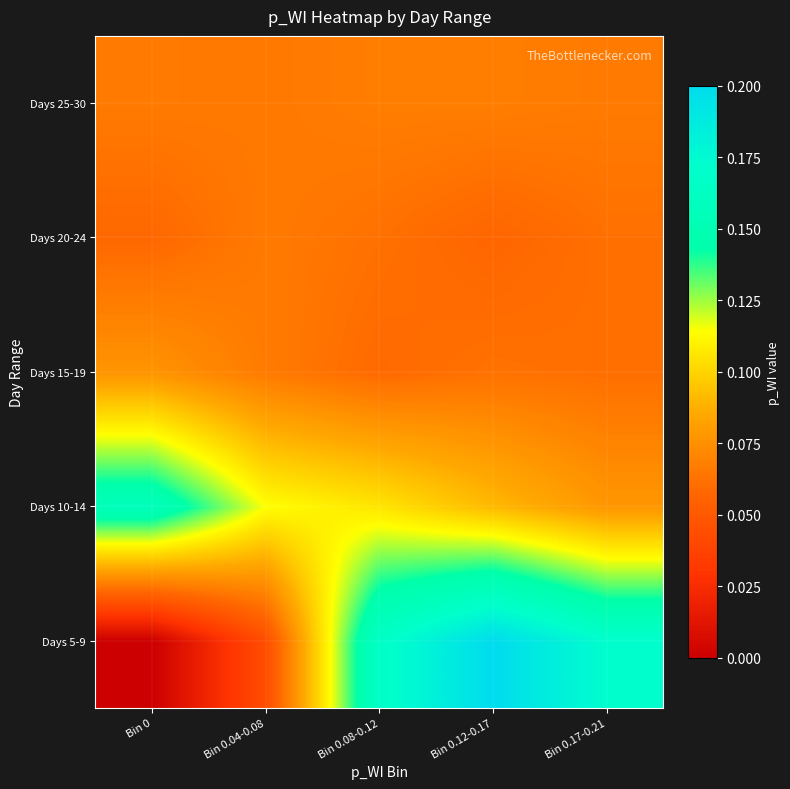

Reading right to left, extract all data points from this chart.

Days 5-9: Bin 0.17-0.21=0.2	Bin 0.12-0.17=0.2	Bin 0.08-0.12=0.2	Bin 0.04-0.08=0.0	Bin 0=0.0
Days 10-14: Bin 0.17-0.21=0.1	Bin 0.12-0.17=0.1	Bin 0.08-0.12=0.1	Bin 0.04-0.08=0.1	Bin 0=0.2
Days 15-19: Bin 0.17-0.21=0.1	Bin 0.12-0.17=0.1	Bin 0.08-0.12=0.1	Bin 0.04-0.08=0.1	Bin 0=0.1
Days 20-24: Bin 0.17-0.21=0.1	Bin 0.12-0.17=0.1	Bin 0.08-0.12=0.1	Bin 0.04-0.08=0.1	Bin 0=0.1
Days 25-30: Bin 0.17-0.21=0.1	Bin 0.12-0.17=0.1	Bin 0.08-0.12=0.1	Bin 0.04-0.08=0.1	Bin 0=0.1